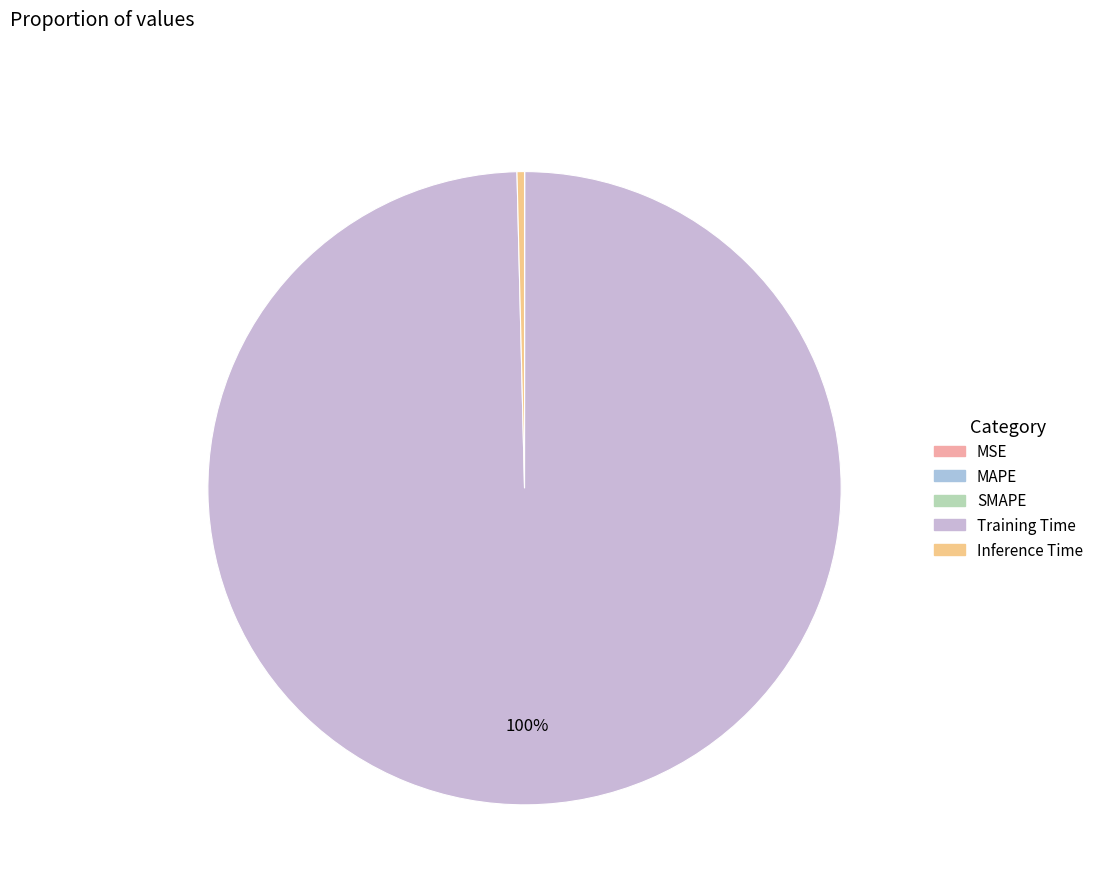

Is the sum of Inference Time and MAPE greater than half?

No